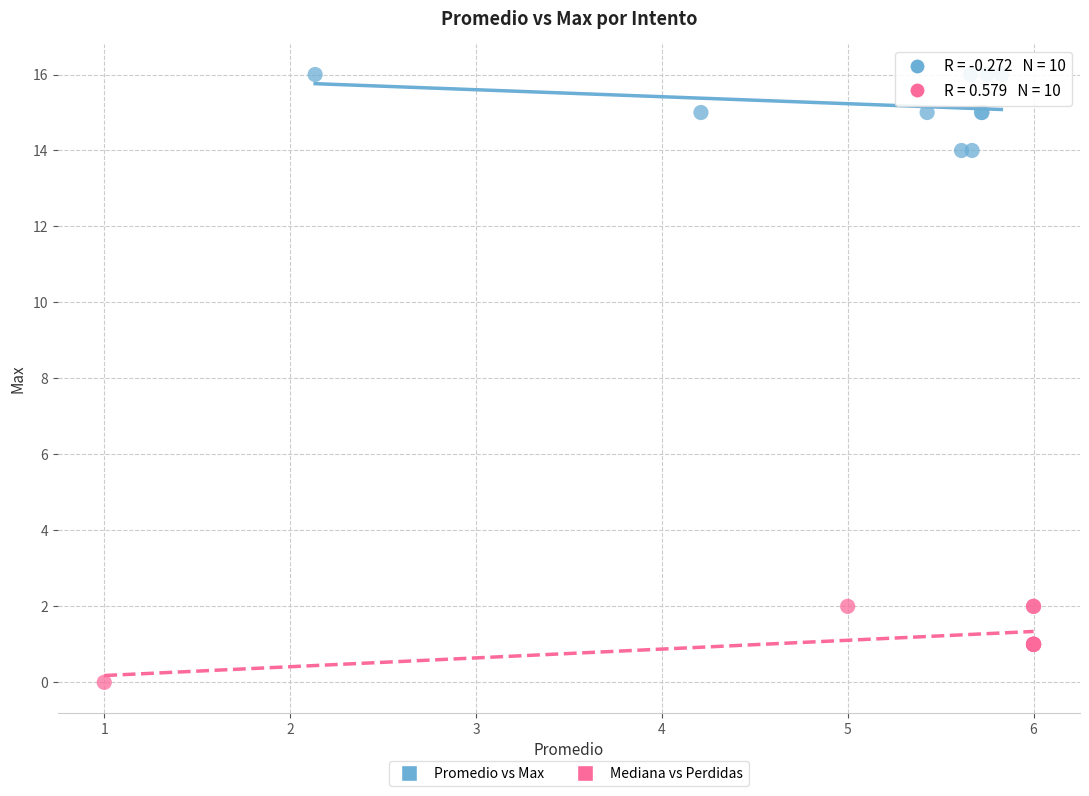

Which series reaches the minimum Y coordinate?

Mediana vs Perdidas